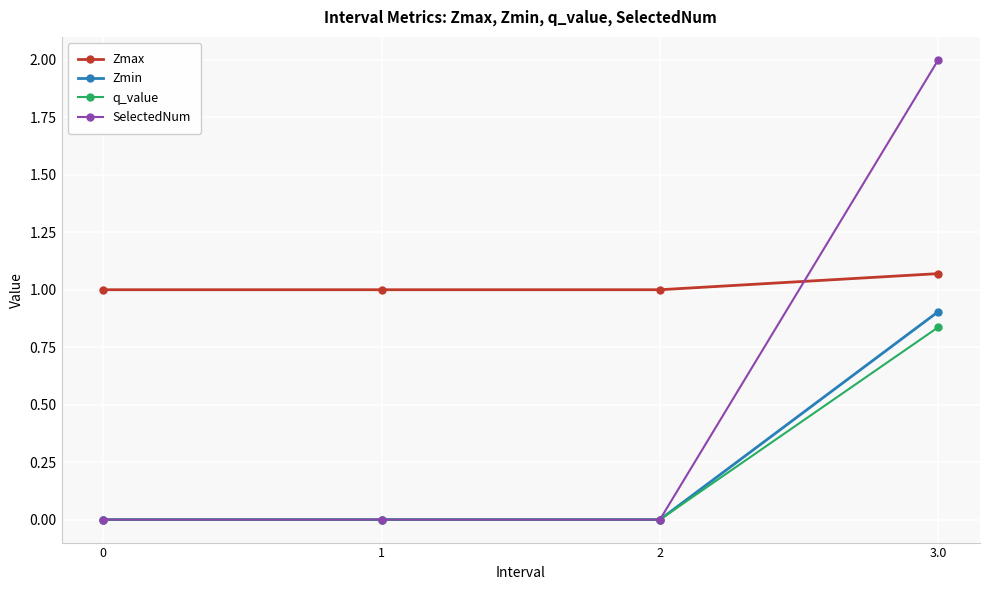

How many lines are shown in the chart?

4